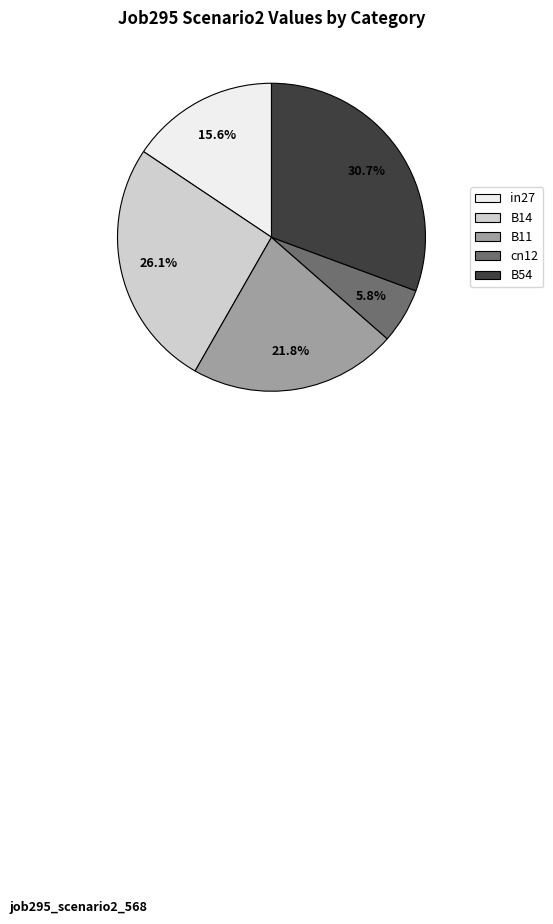

What is the smallest slice in the pie chart?

cn12